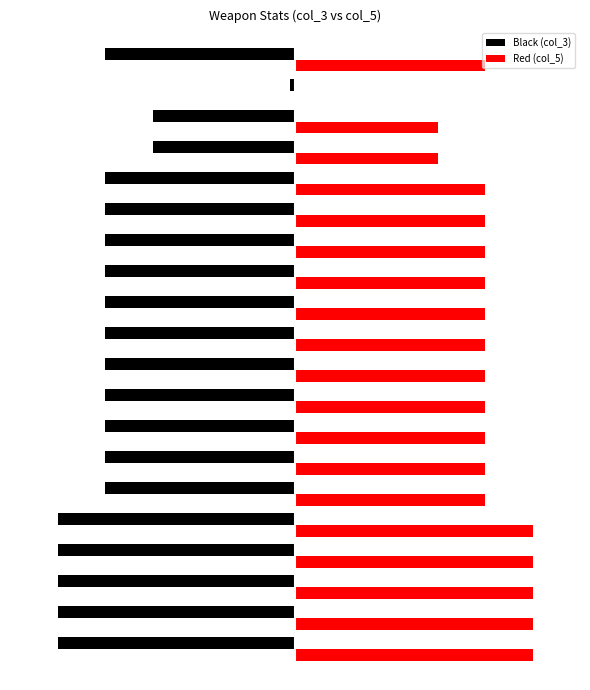

What are all the series names shown in the legend?

Black (col_3), Red (col_5)